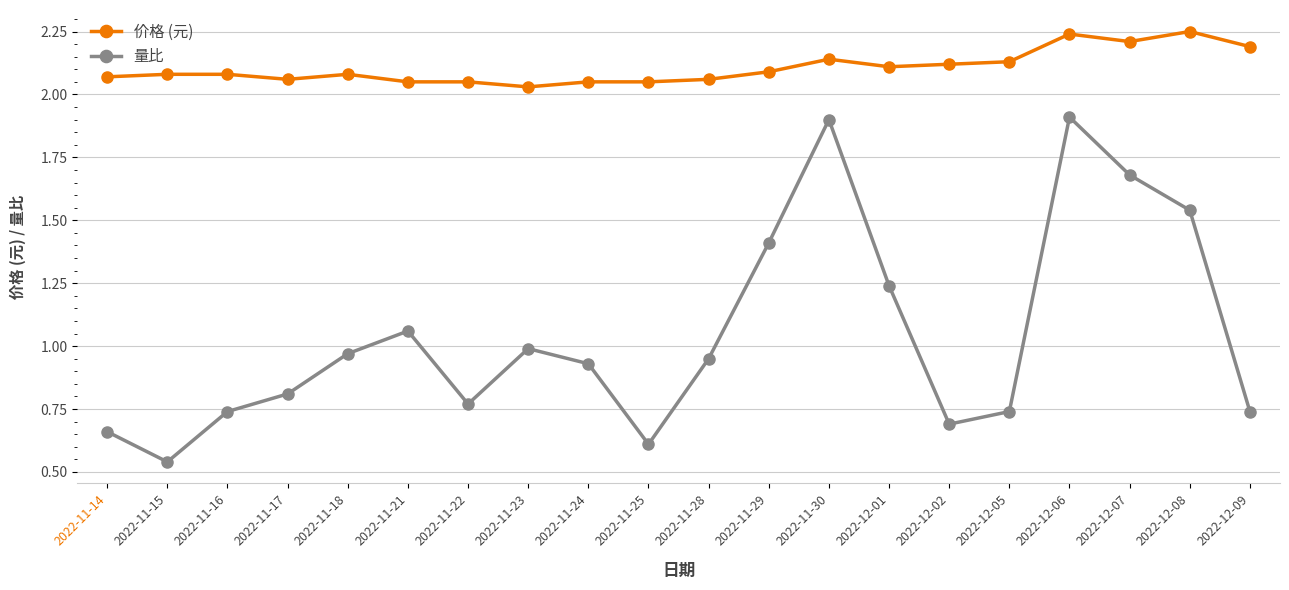

What is the label of the 5th point from the right?

2022-12-05